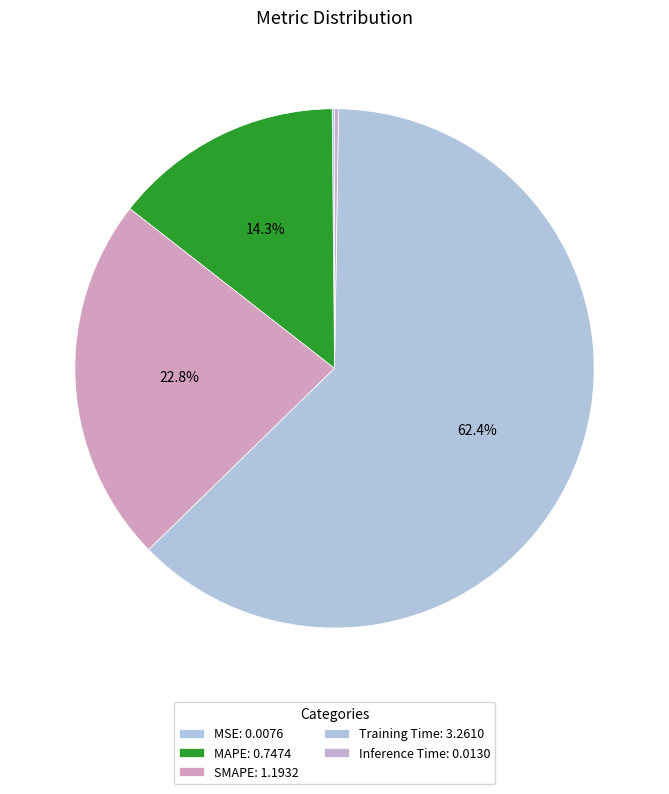

Is it true that Training Time is 53% of the pie?

False